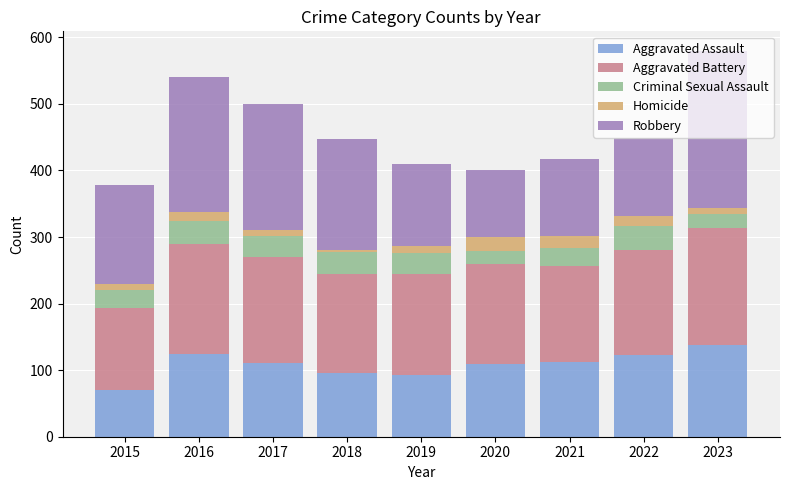

What is the maximum value for Aggravated Assault?

138